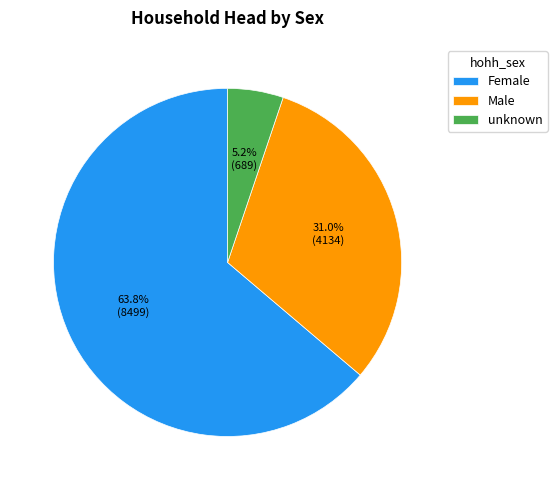

Which slice is the largest?

Female